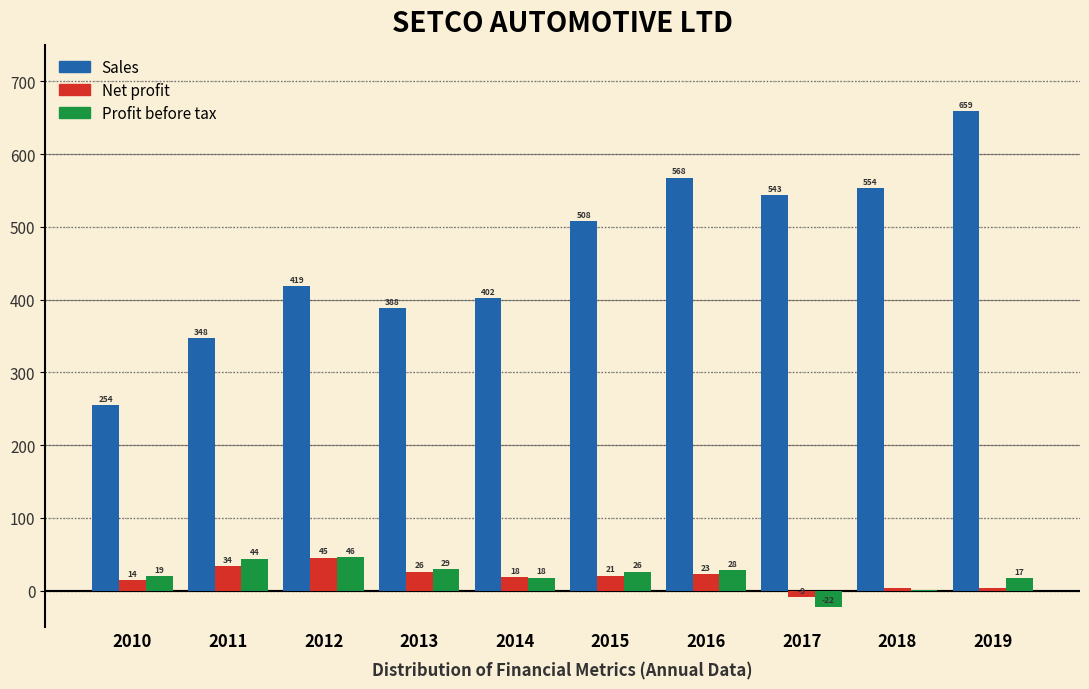

Between 2011 and 2012, which series saw the biggest shift?

Sales